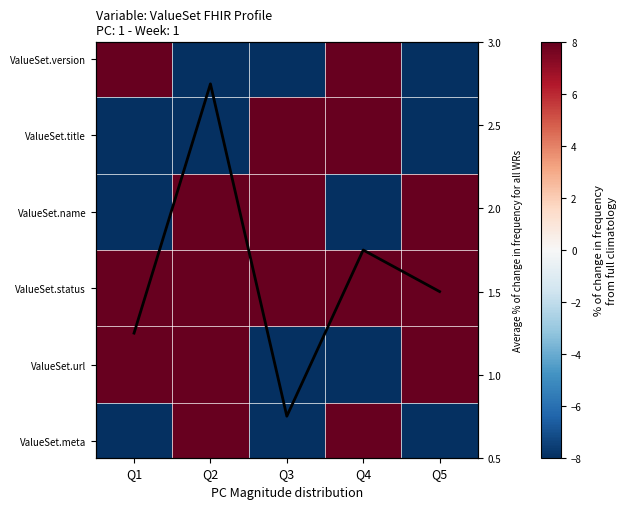

How many values in ValueSet.name are below zero?

2